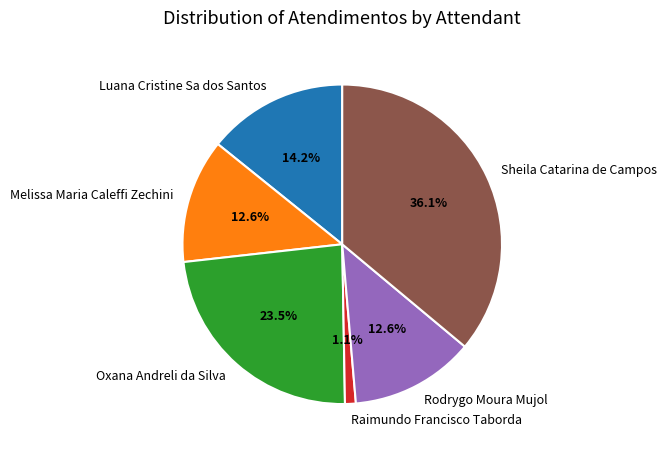

Combined, what portion of the pie is Raimundo Francisco Taborda and Melissa Maria Caleffi Zechini?

13.7%